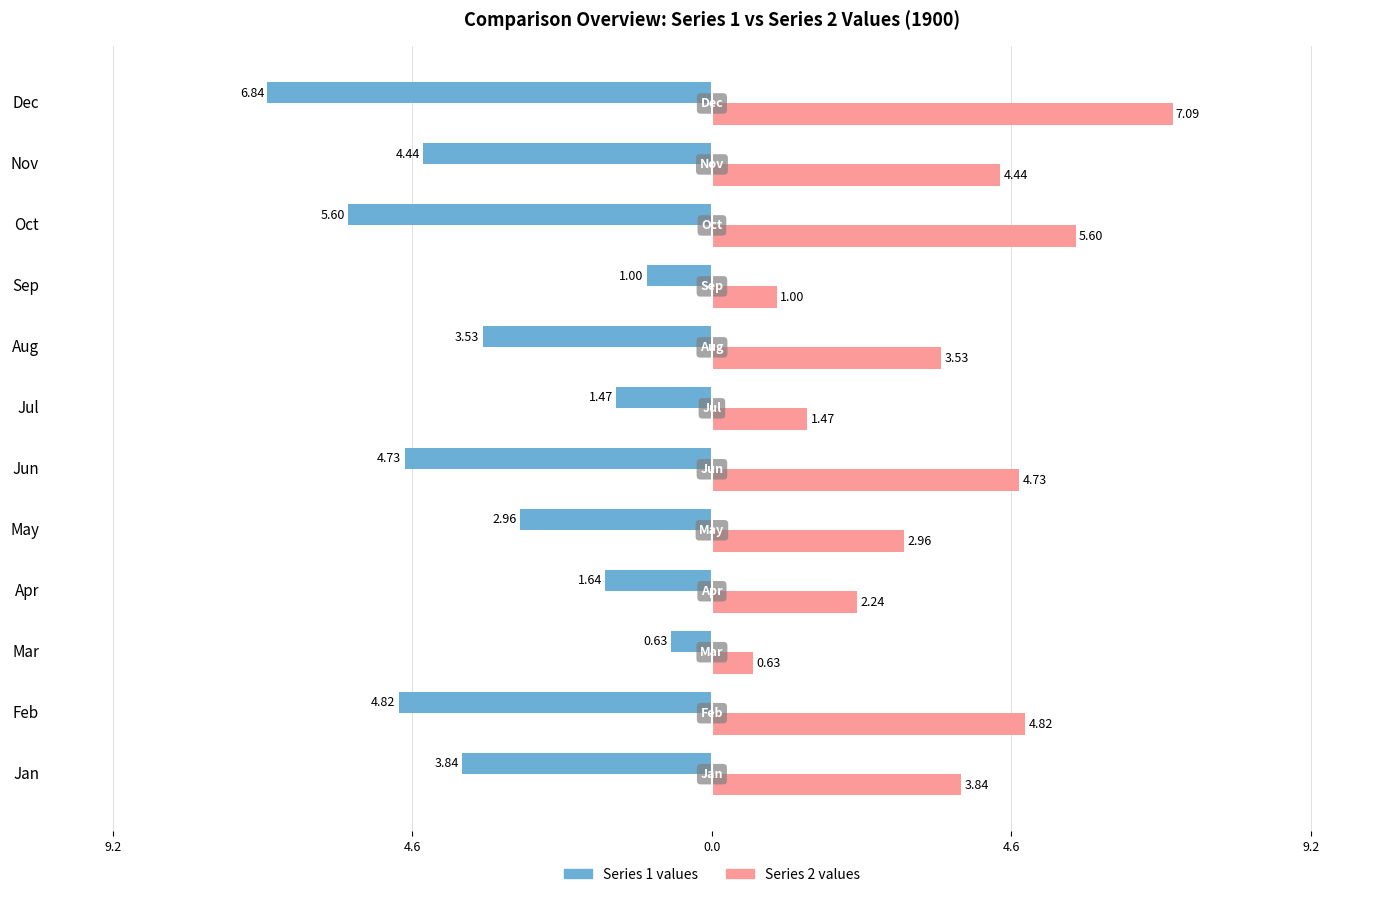

At how many categories does at least one series exceed 1?

10